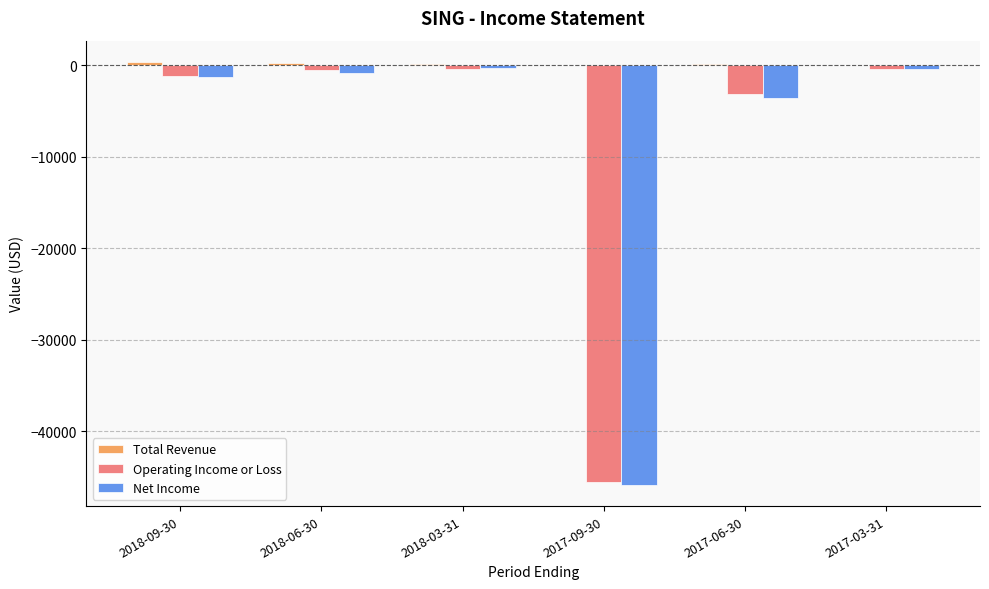

At which label is Net Income closest to -23100?

2017-06-30